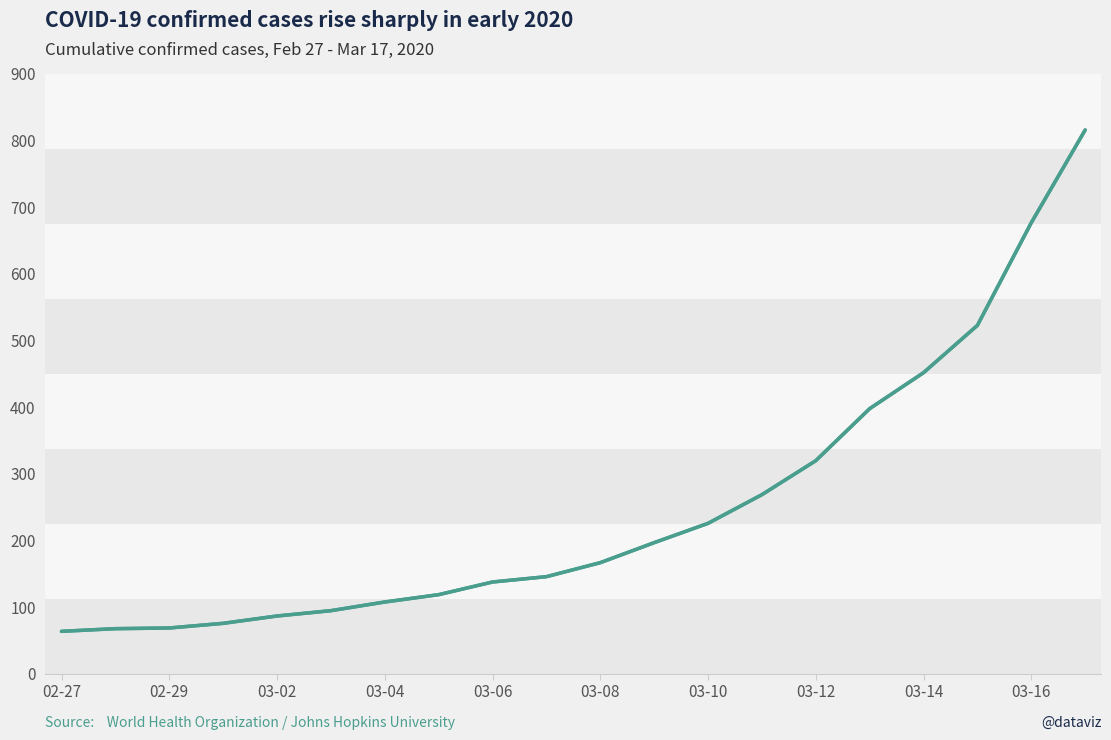

What is the difference between the maximum and minimum values?

752